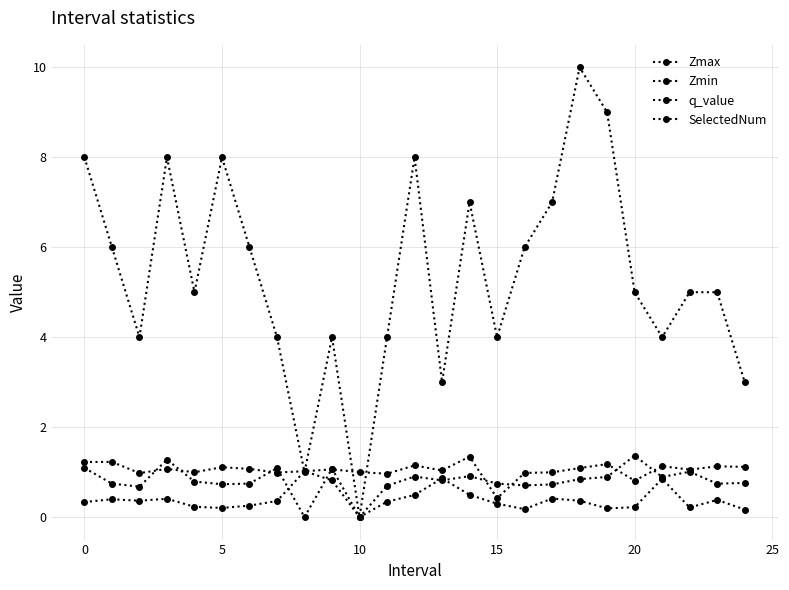

Is this an area chart (filled region under the line)?

No